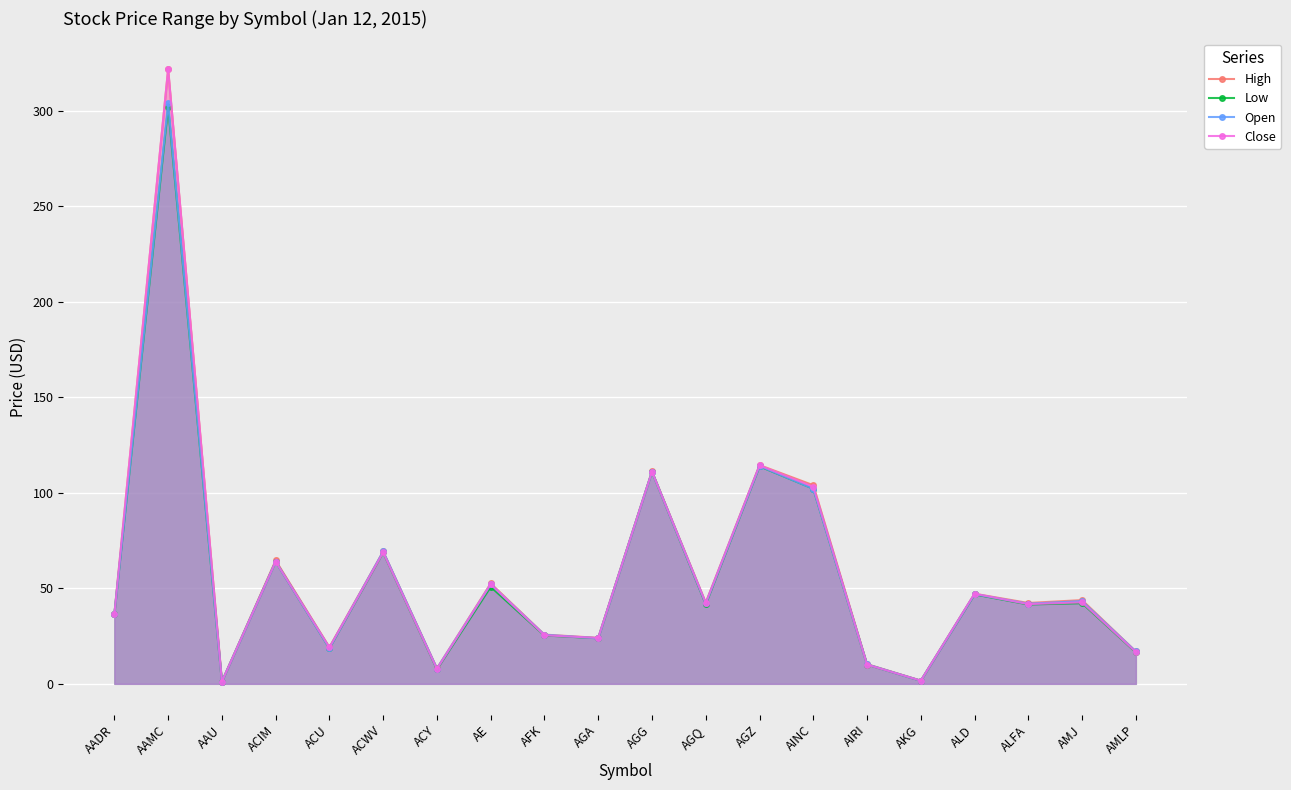

How many interior local peaks does the Close series have?

8